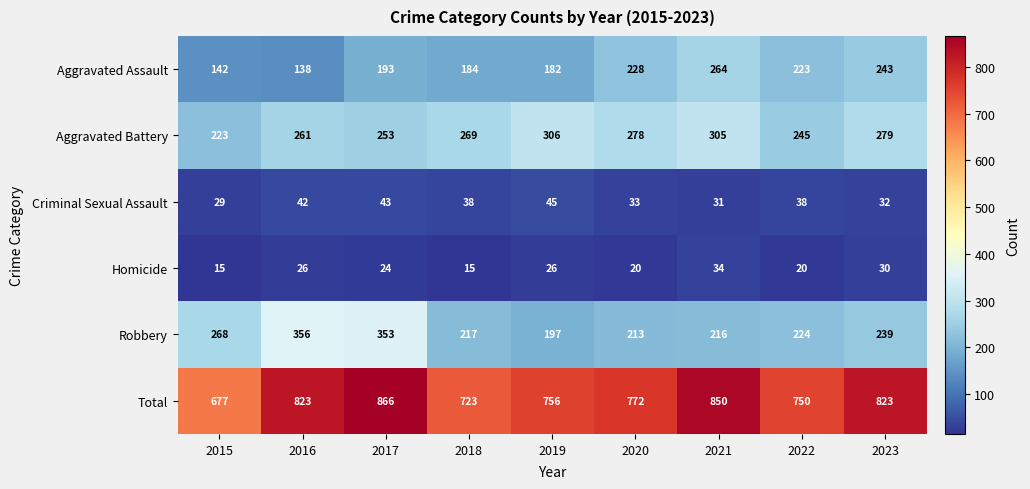

What is the greatest value displayed?

866